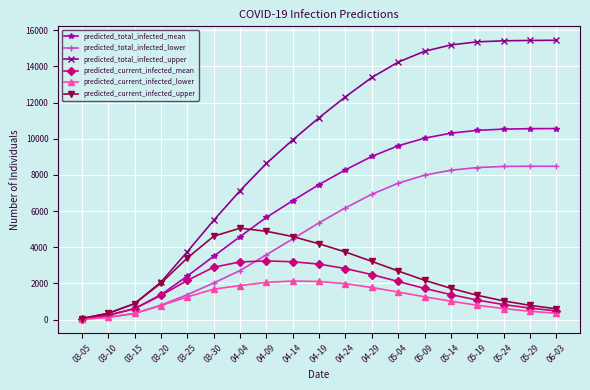

What is the label of the 2nd point from the right?

05-29